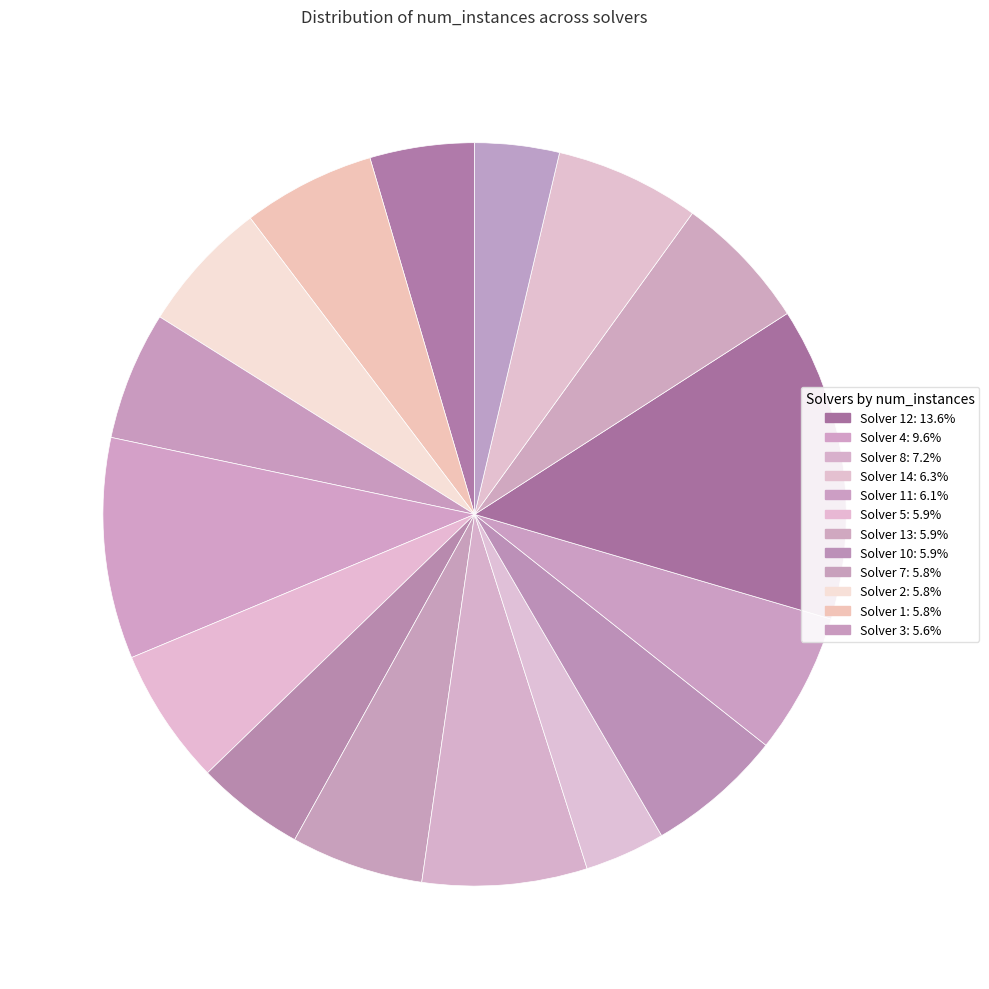

How many segments does this pie chart have?

16